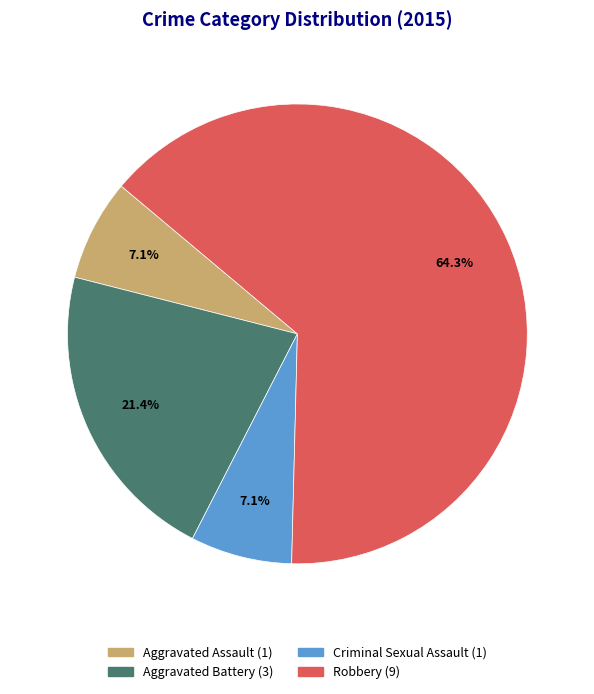

What is the largest slice in the pie chart?

Robbery